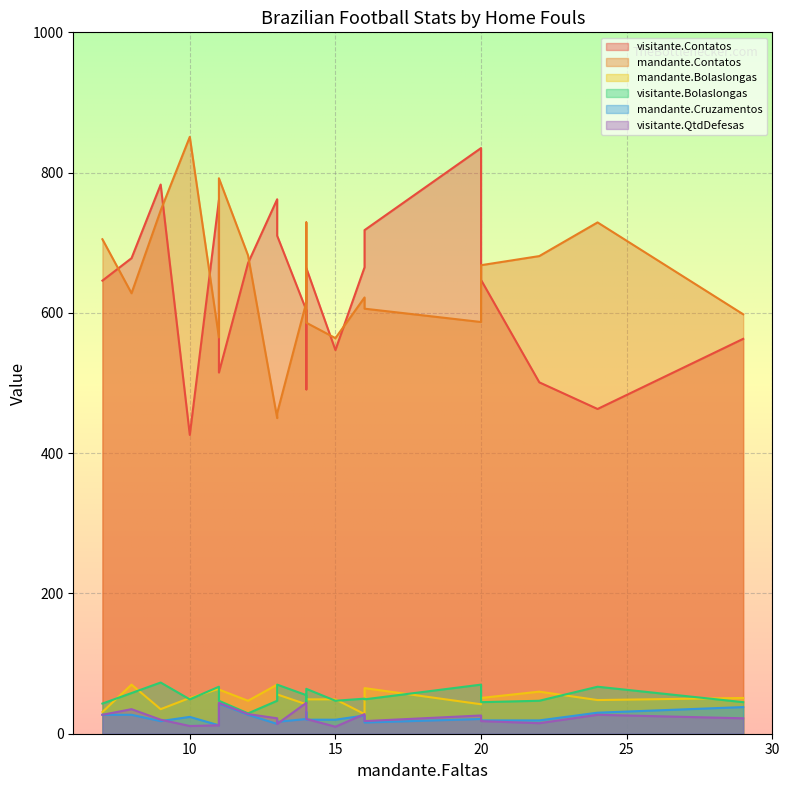

What is the difference between the visitante.Contatos values at 9 and 14?

119